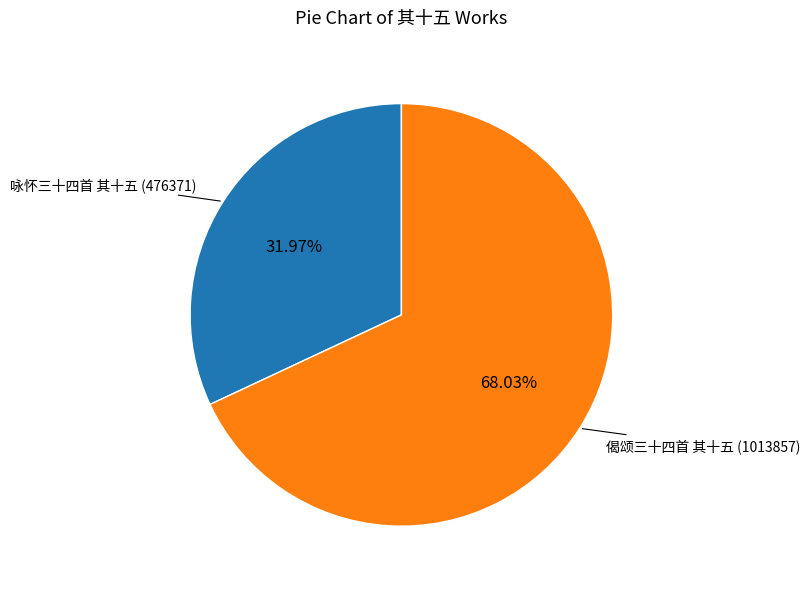

Is there a majority slice in this chart?

Yes